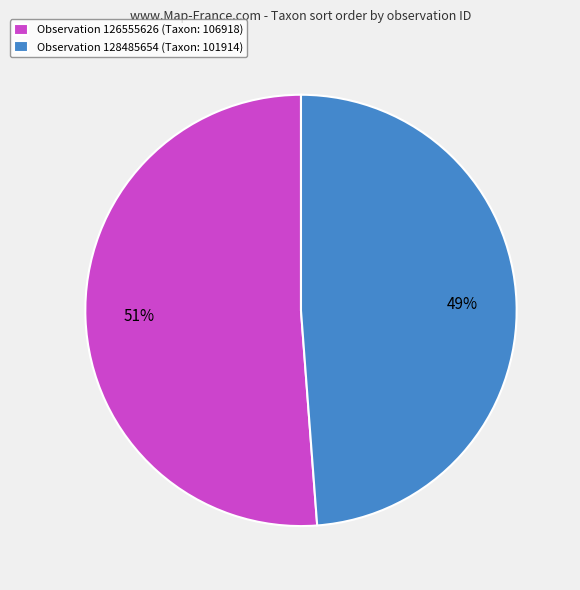

Which category has the smallest portion of the pie?

Observation 128485654 (Taxon: 101914)